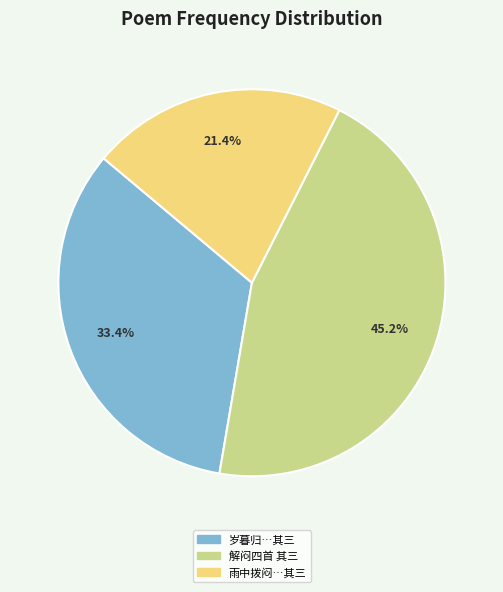

Does any single category account for the majority?

No